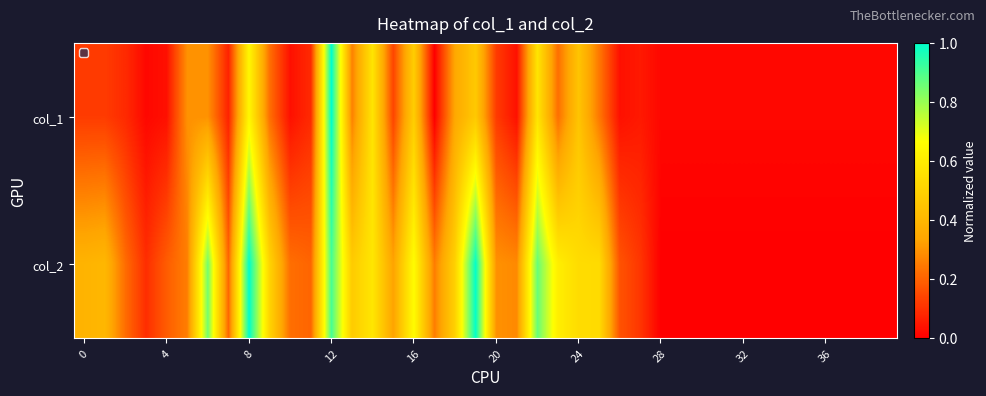

What is the greatest value displayed?

1.0